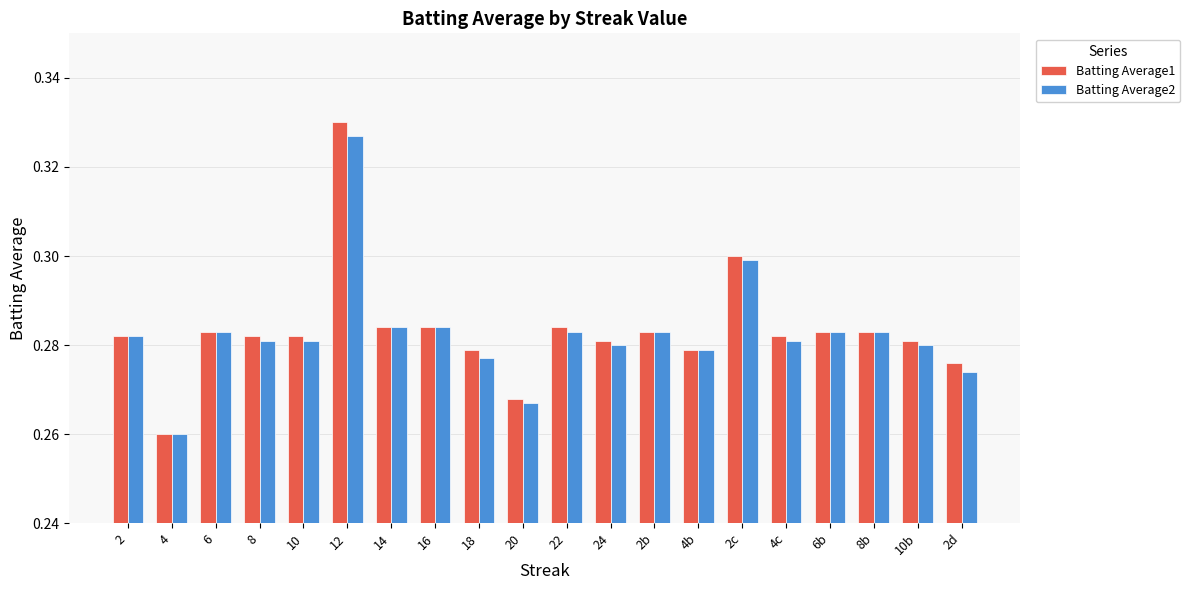

Is it true that Batting Average2 equals 0.4 at 4c?

False